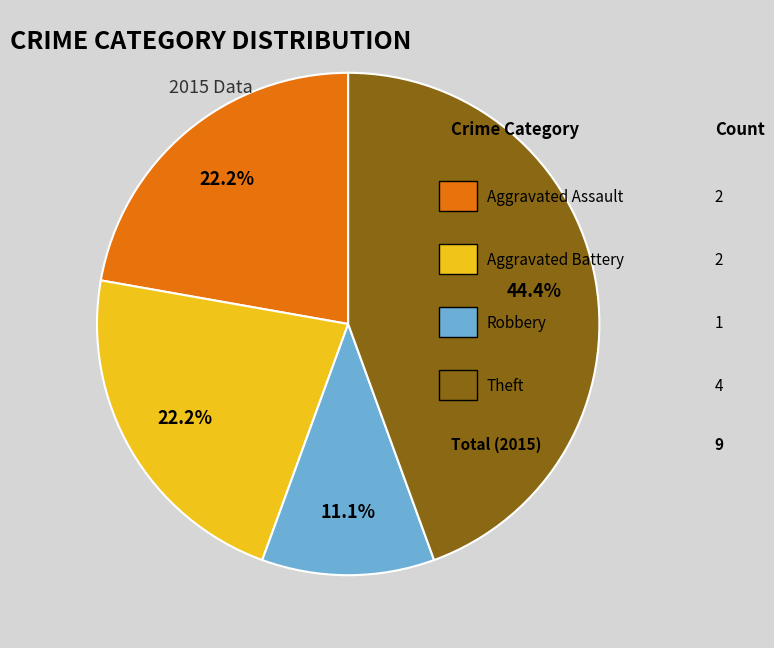

Is there any slice that represents more than half of the pie?

No